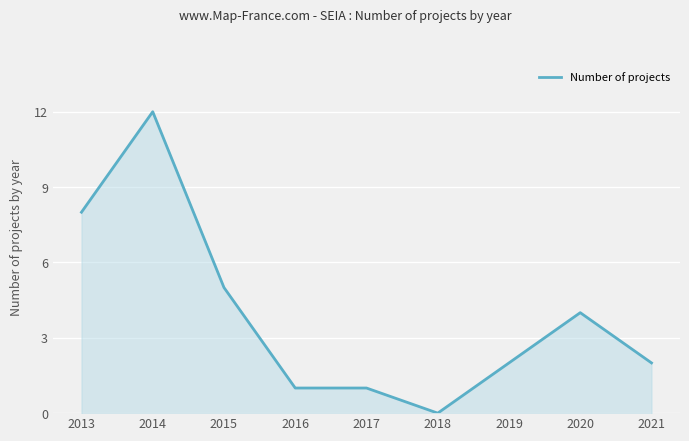

At which category does the chart reach its minimum across all series?

2018